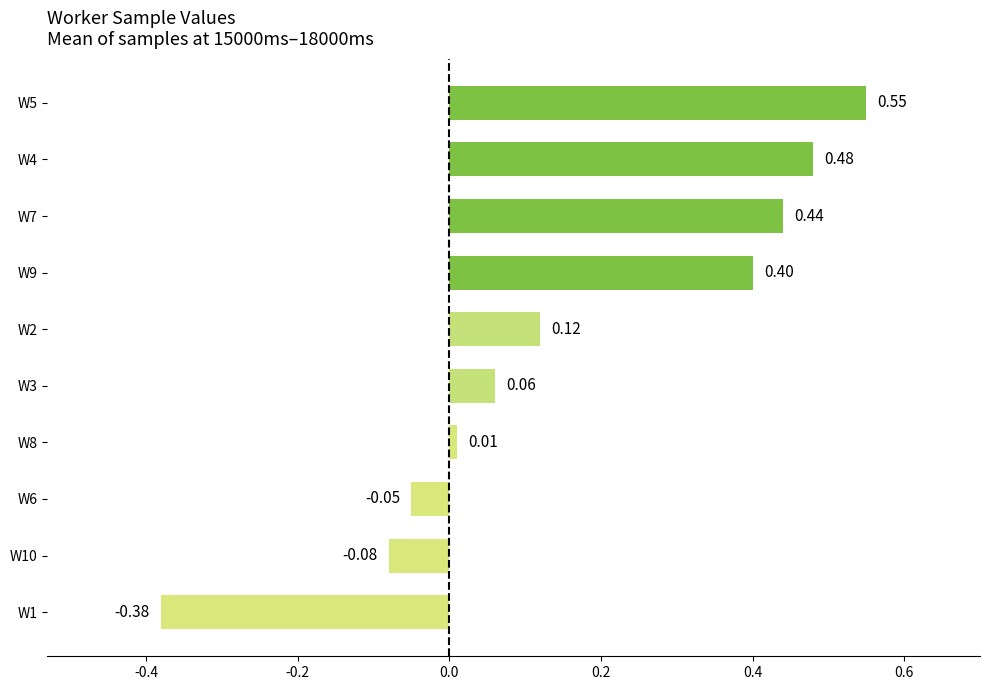

What is the sum of all values?

1.6